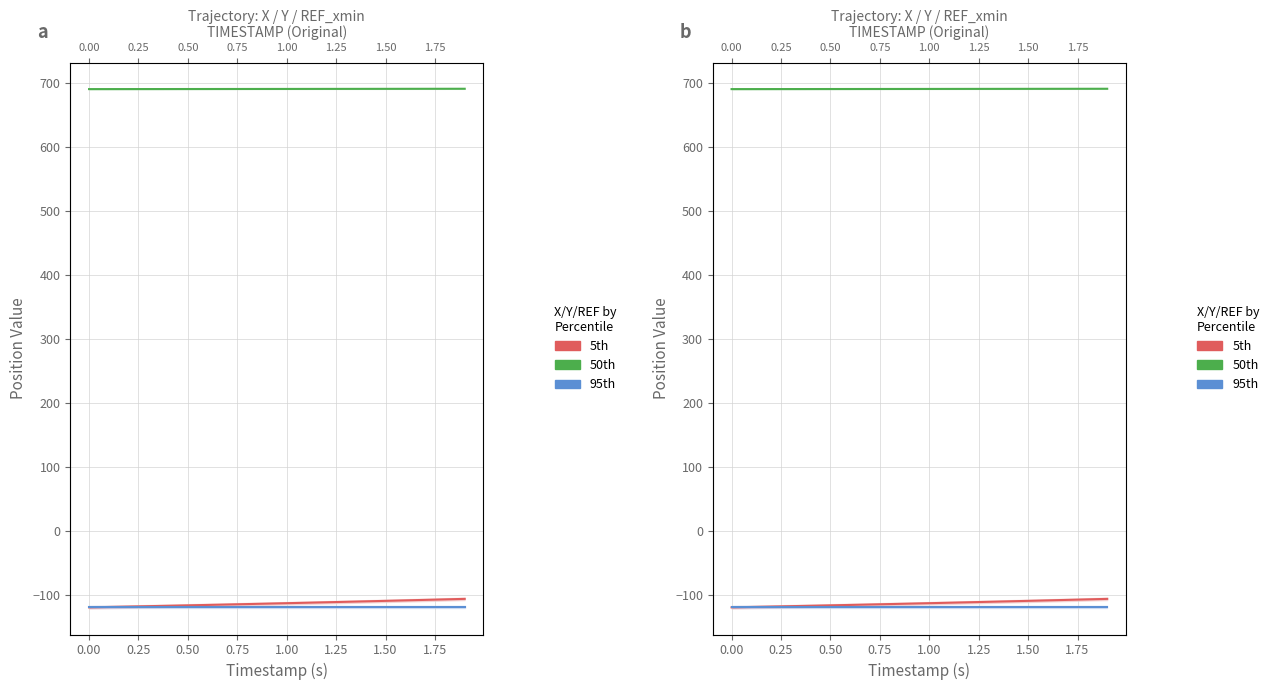

Which series has the widest spread of values?

5th